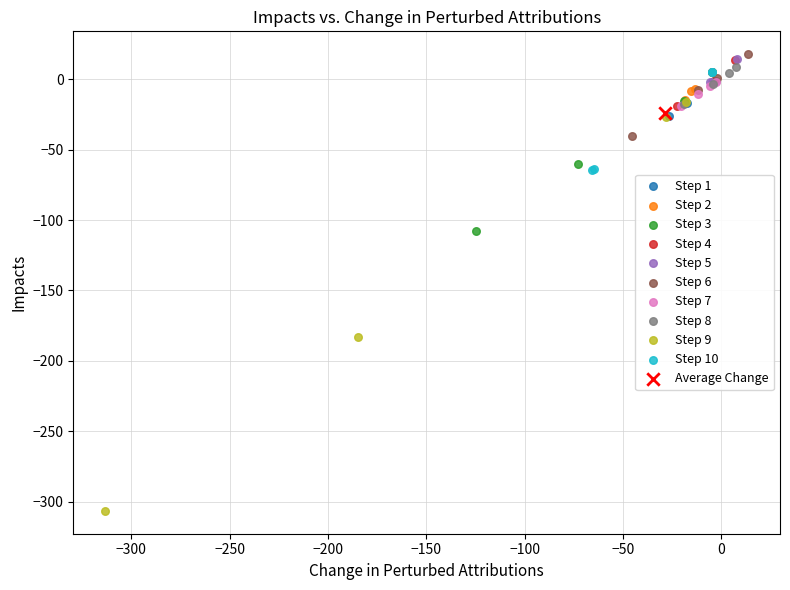

Which series reaches the maximum Y coordinate?

Step 6